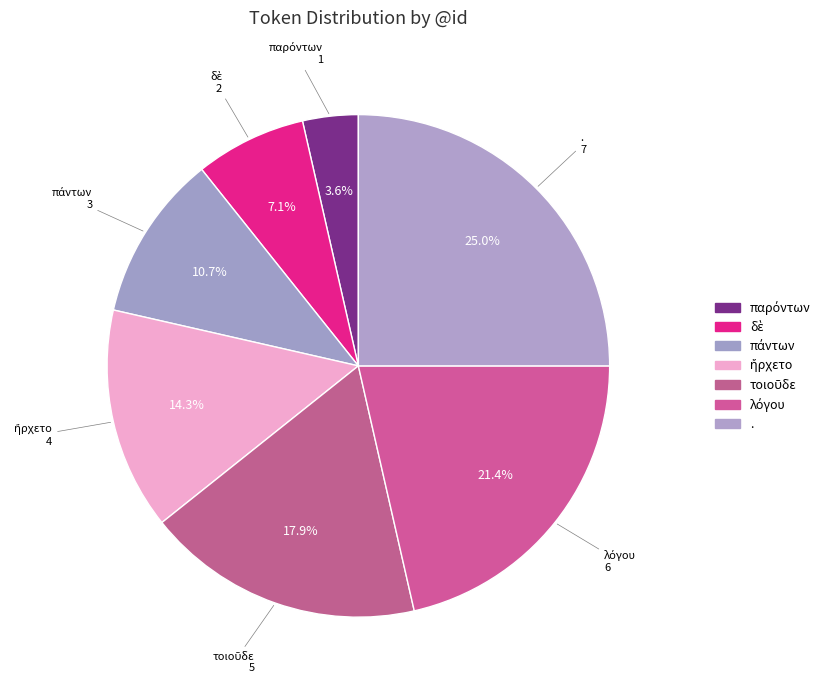

How many slices are in this pie chart?

7